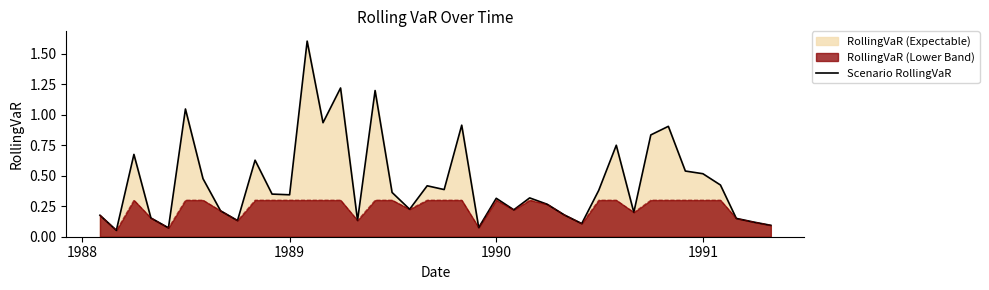

List the series in order of their overall mean, highest first.

Scenario RollingVaR, RollingVaR (Lower Band)